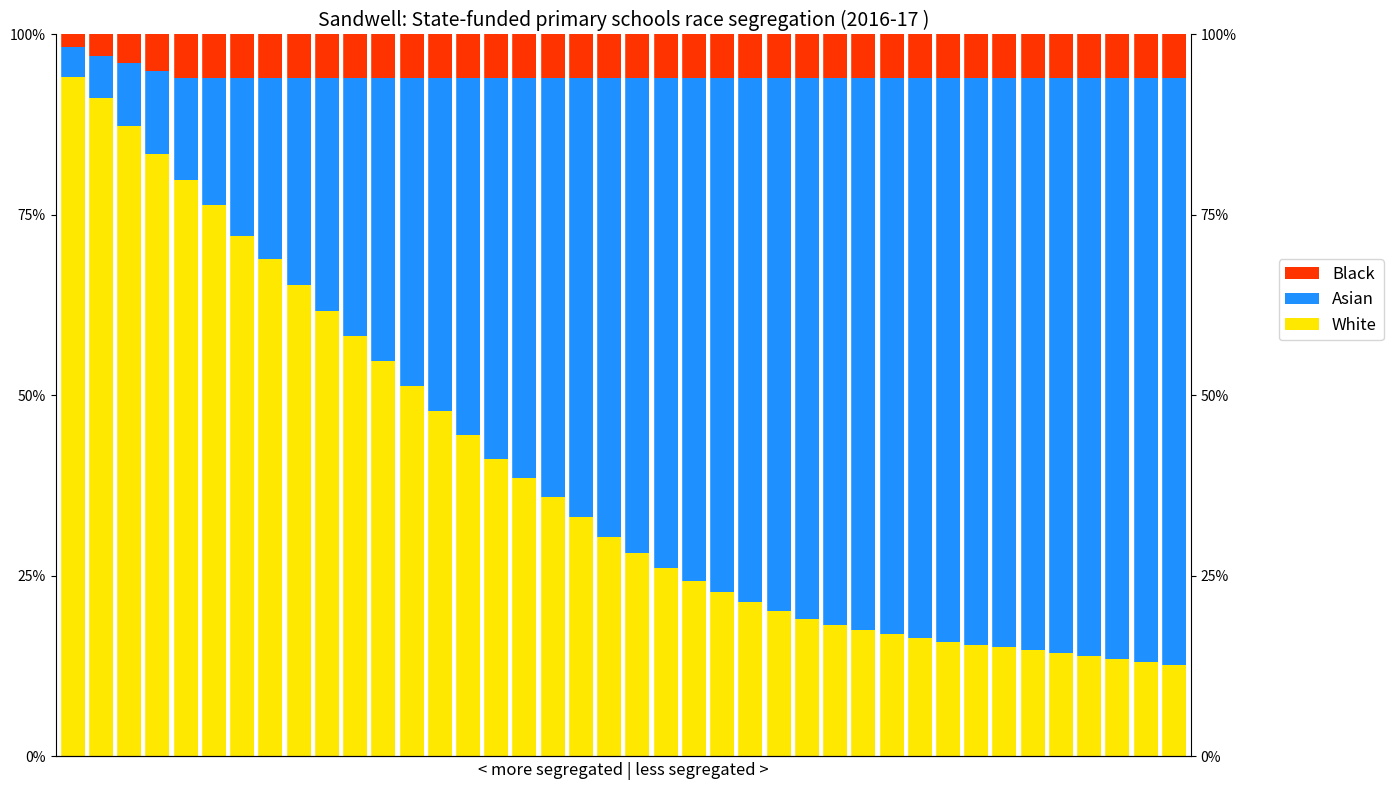

At 38, list the series in order from largest to smallest.

Asian, White, Black